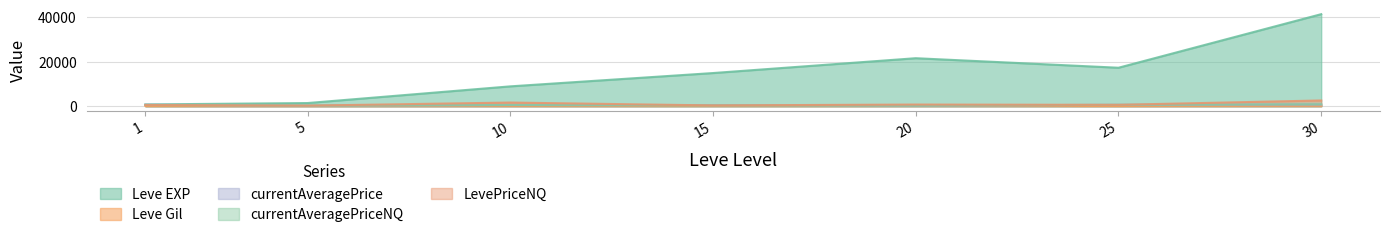

What is the sum of the currentAveragePriceNQ values at 10 and 1?

1097.0